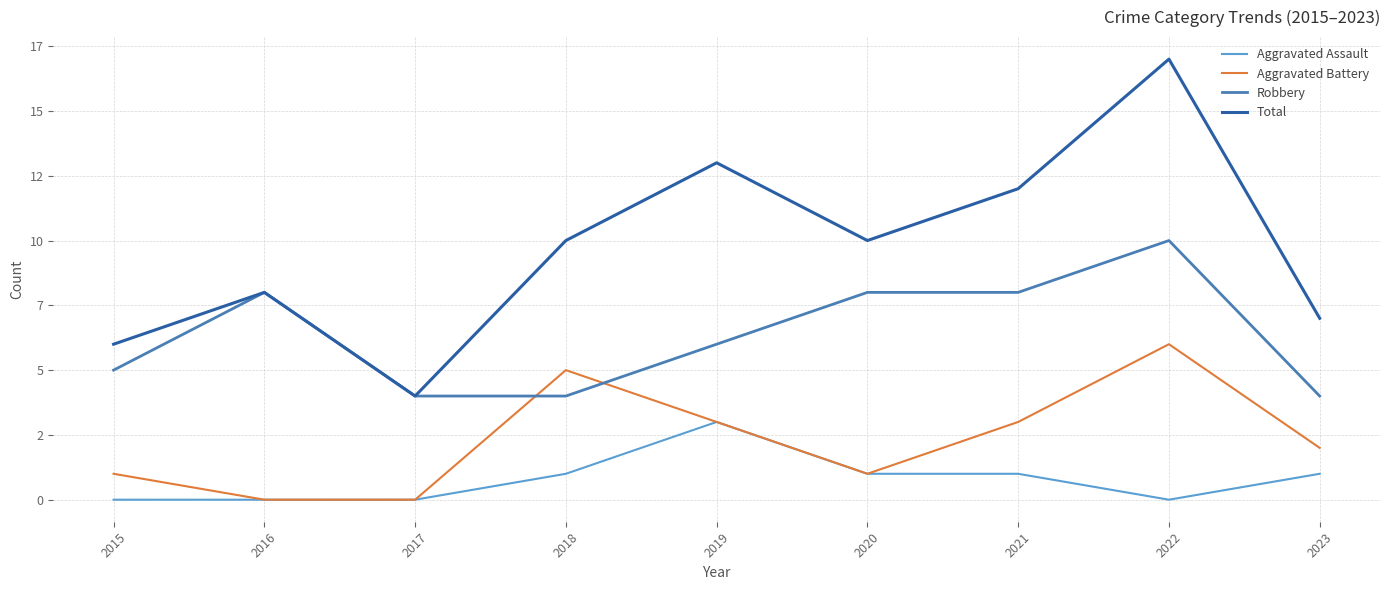

Rank the series at 2023 from highest to lowest value.

Total, Robbery, Aggravated Battery, Aggravated Assault